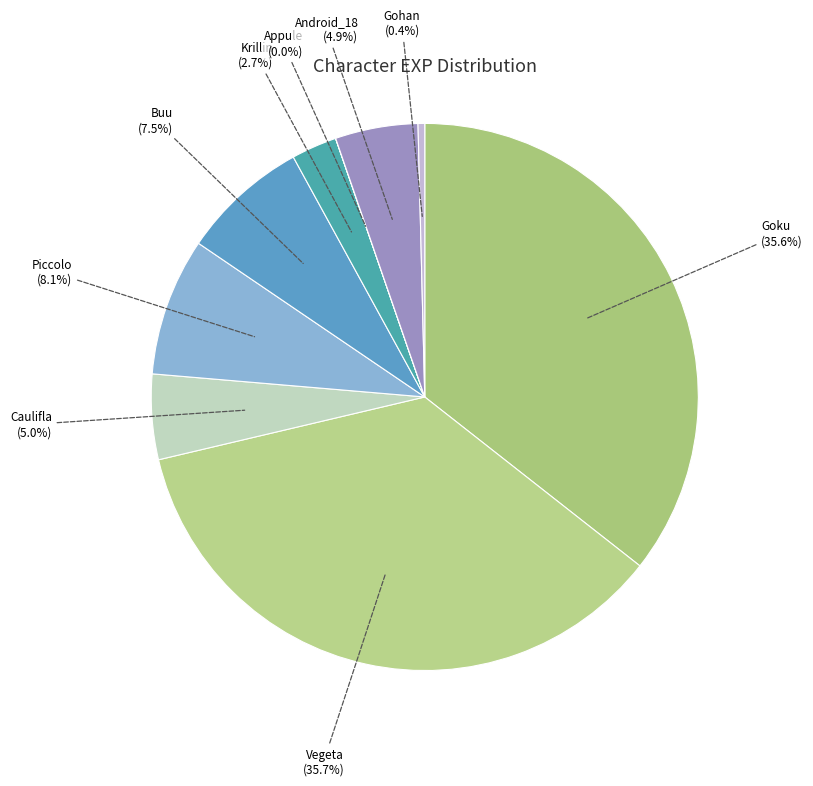

To the nearest percent, what is the difference between the largest and smallest slice percentages?

36%